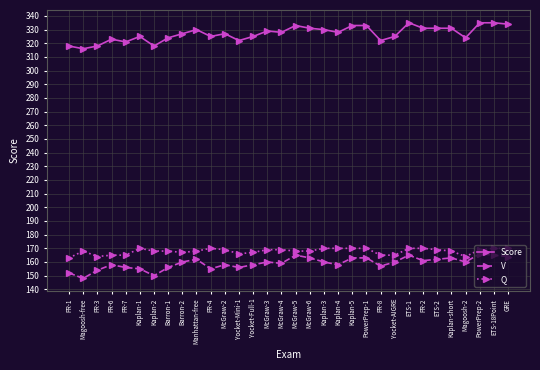

What is the label of the 24th point from the right?

Barron-2